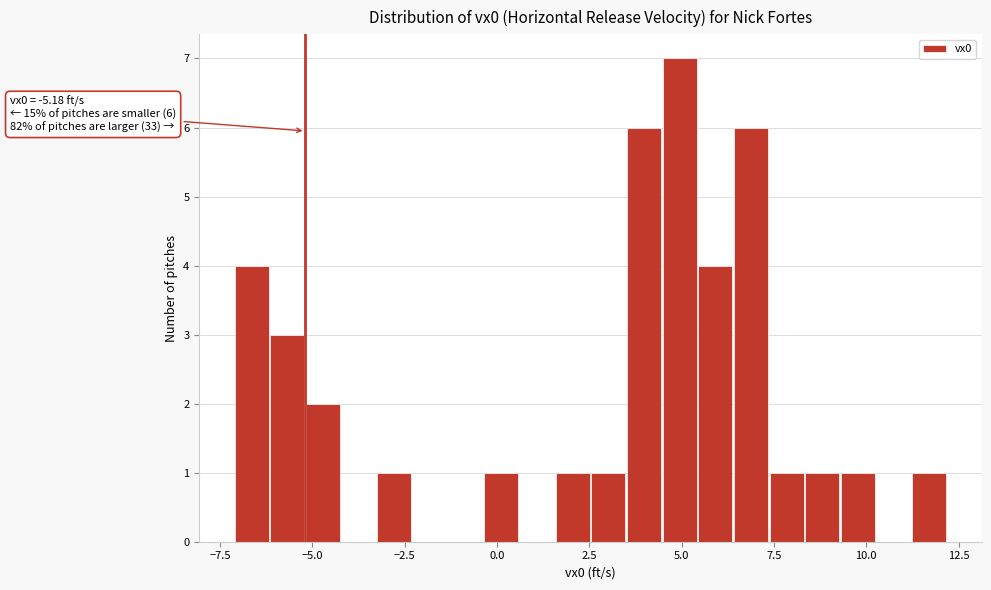

Read against the x-axis, roughly where is the centre of the tallest bar?

5.0